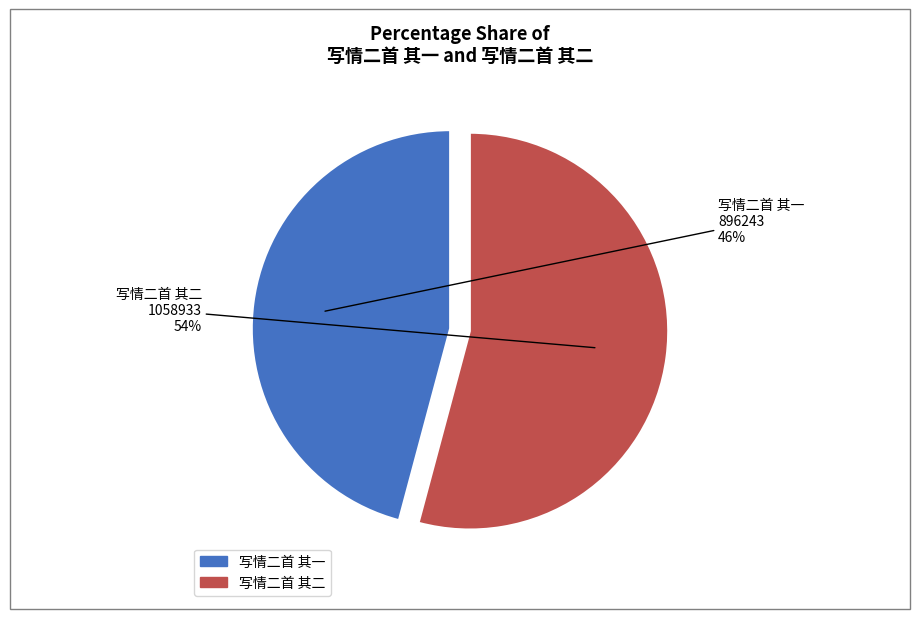

The 写情二首 其二 slice represents 48% of the pie. True or false?

False